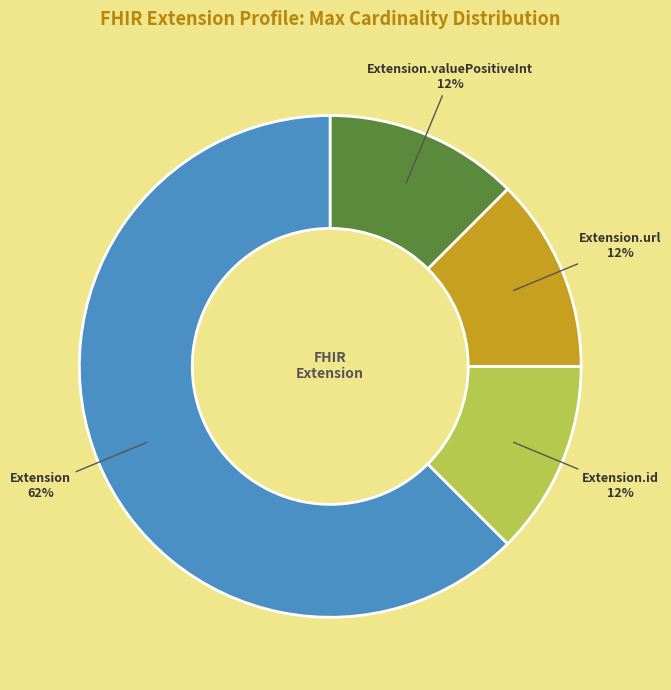

Does any single category account for the majority?

Yes